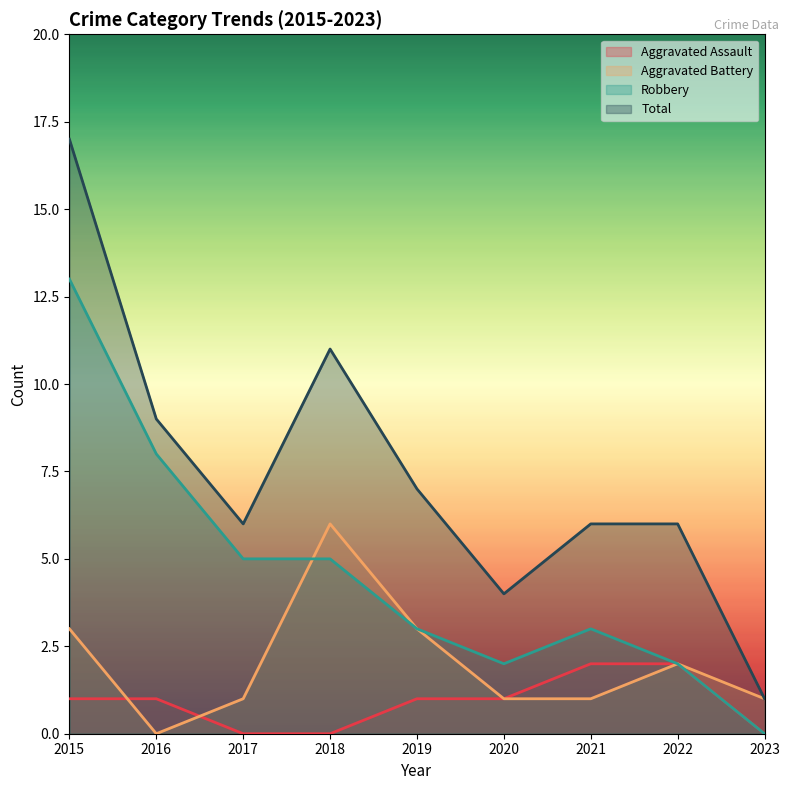

True or false: Total and Aggravated Assault intersect in this chart.

False